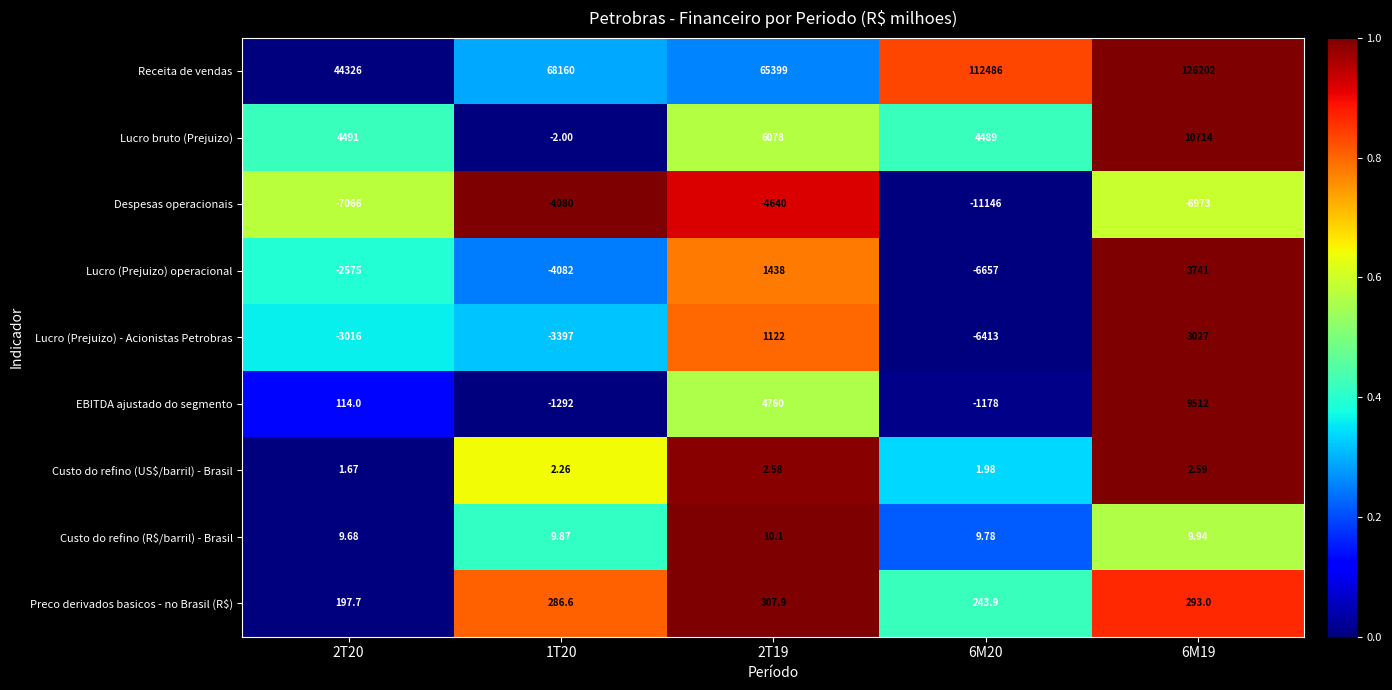

Which series has the largest total across all categories?

Receita de vendas